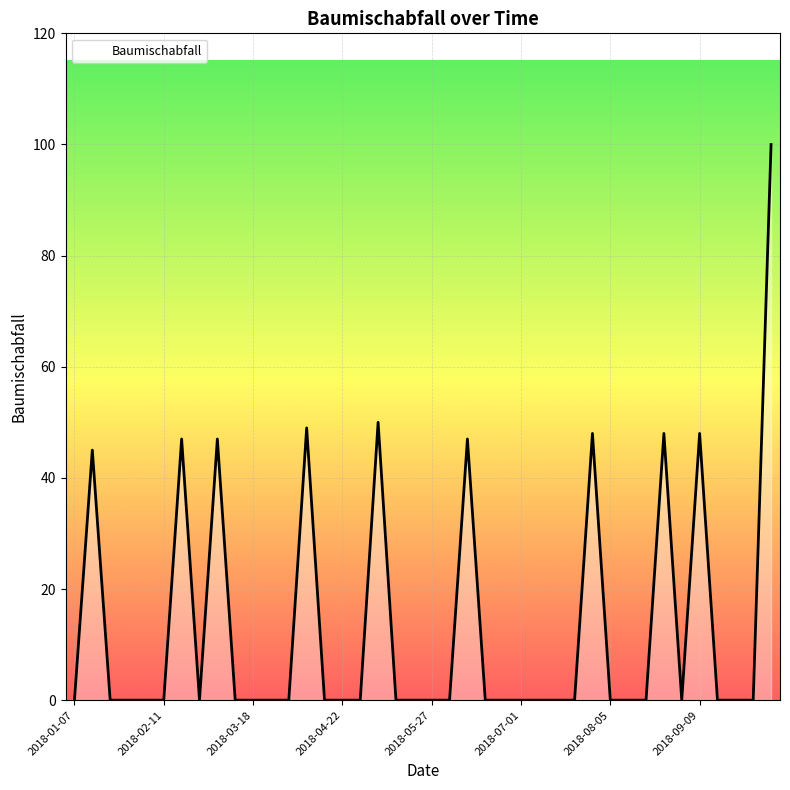

True or false: the data has more than 2 interior local peaks.

True